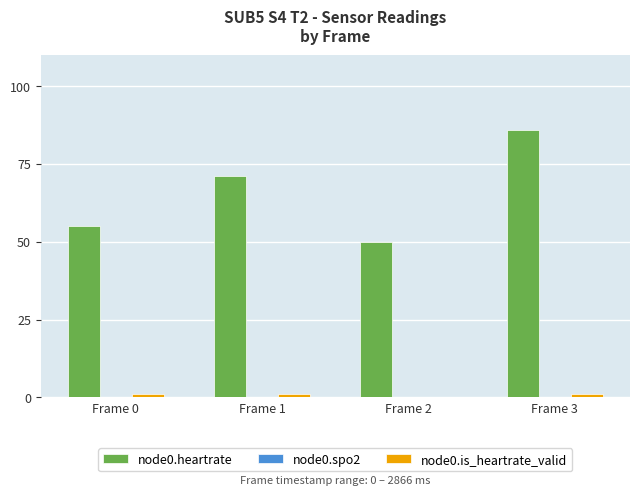

Which series has the largest total across all categories?

node0.heartrate